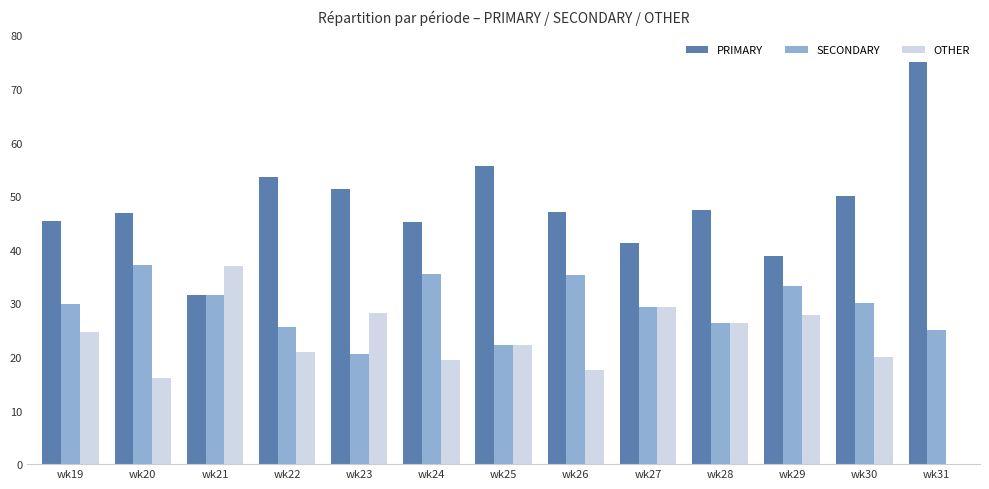

What is the sum of all SECONDARY values?

381.6